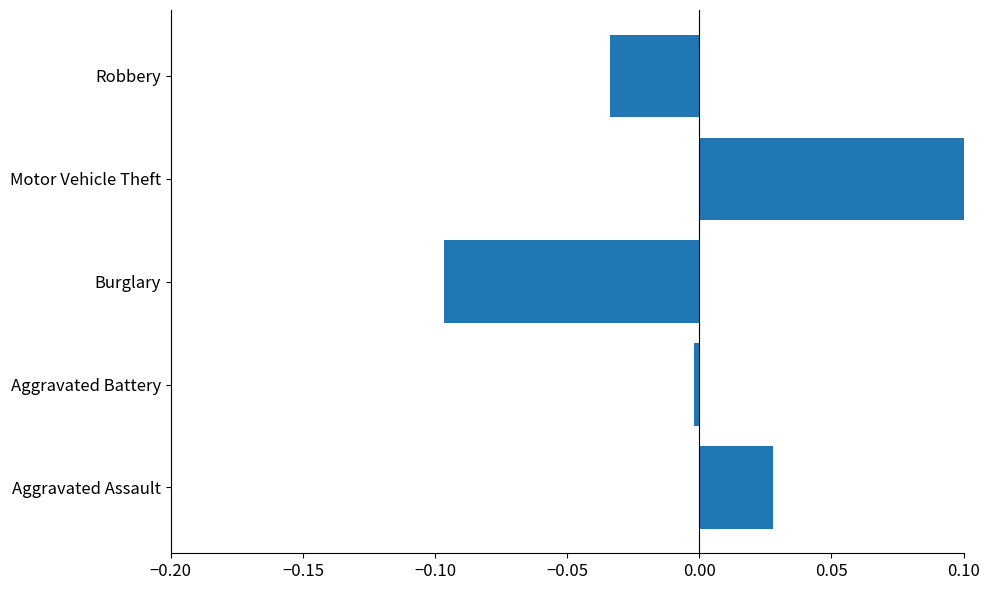

Count the number of data series in this chart.

1